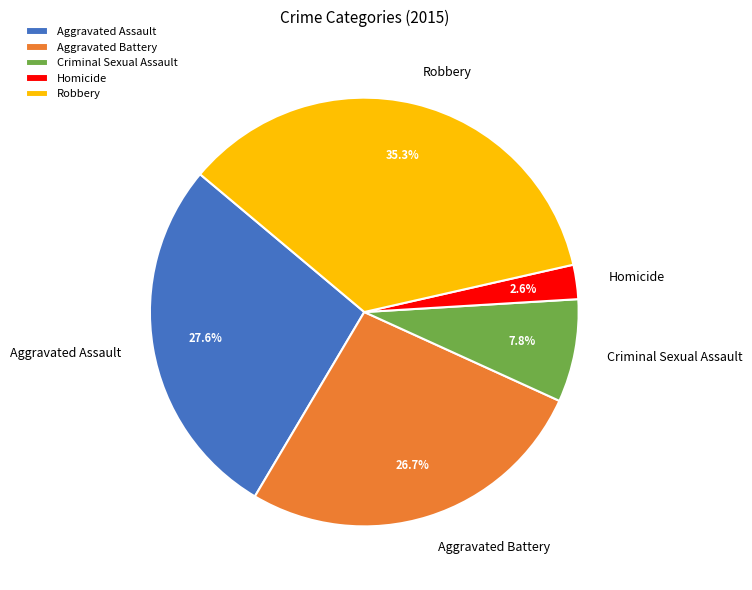

True or false: Criminal Sexual Assault accounts for 18% of the total.

False